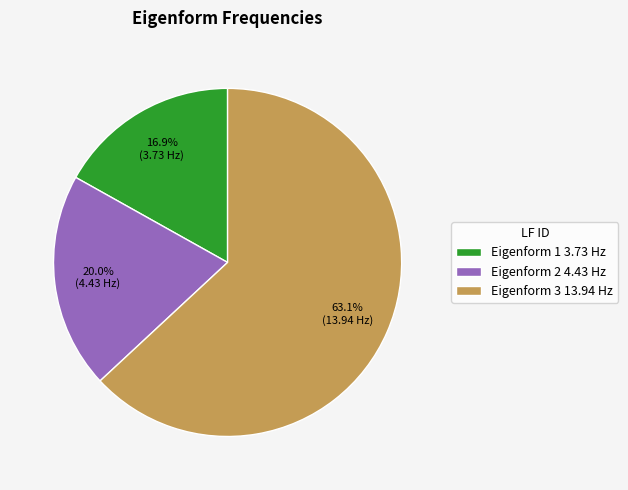

Which category has the smallest portion of the pie?

Eigenform 1 3.73 Hz